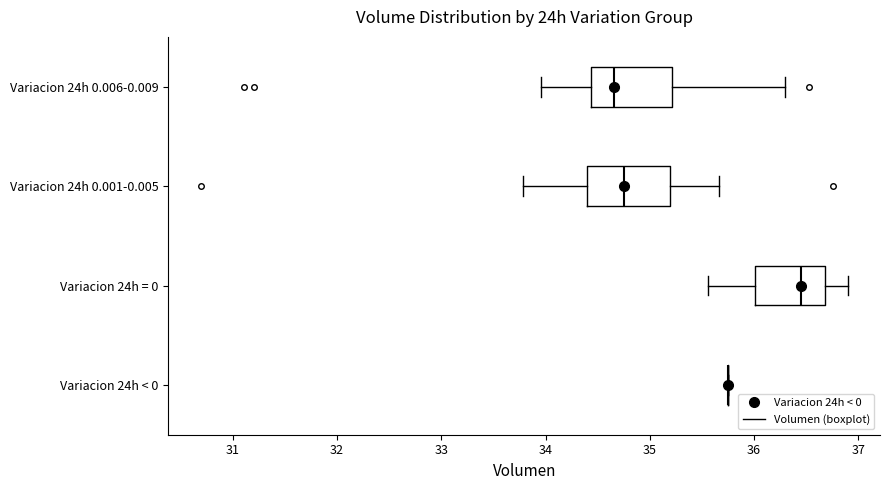

Where is the left edge of the box for Variacion 24h 0.001-0.005 on the x-axis? The values are not printed on the chart, so give them approximately, as read against the axis.

34.4